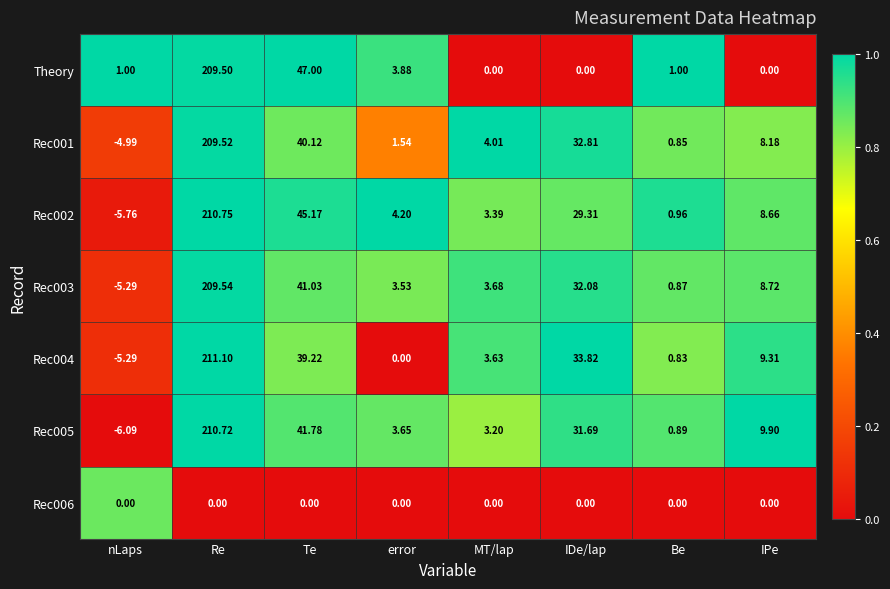

At how many categories does at least one series exceed 0?

8